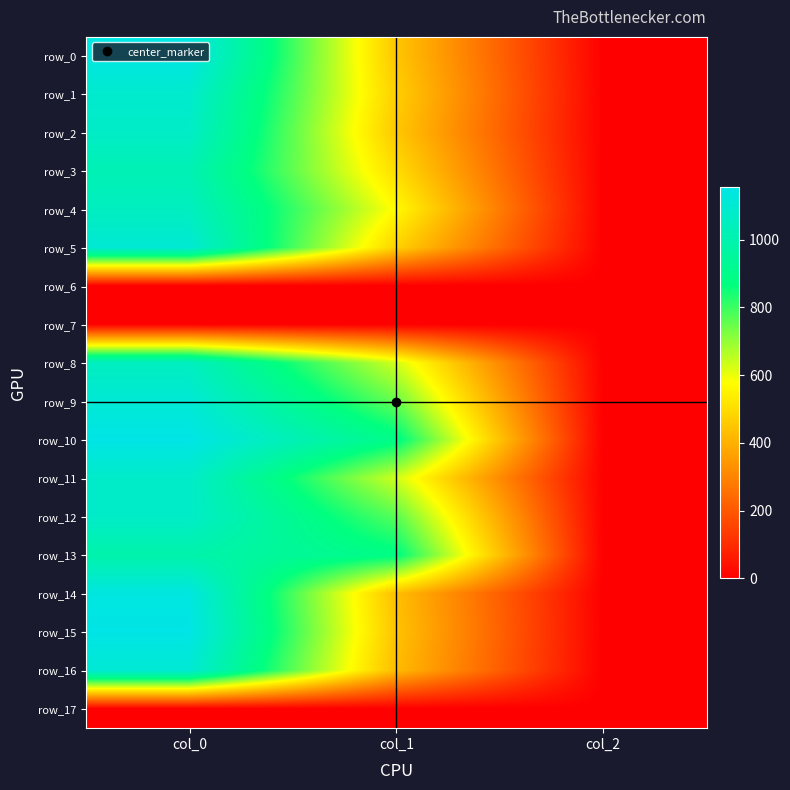

What is the highest value of the row_11 series?

1076.7